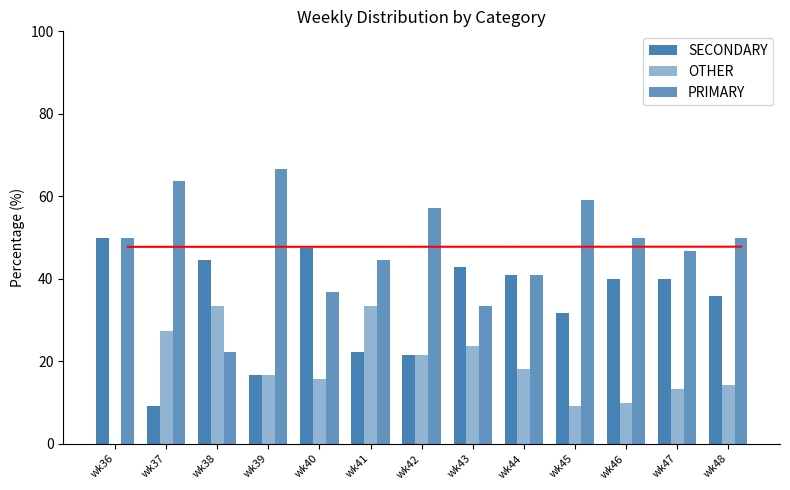

Reading left to right, extract all data points from this chart.

SECONDARY: 50.0	9.1	44.4	16.7	47.4	22.2	21.4	42.9	40.9	31.8	40.0	40.0	35.7
OTHER: 0.0	27.3	33.3	16.7	15.8	33.3	21.4	23.8	18.2	9.1	10.0	13.3	14.3
PRIMARY: 50.0	63.6	22.2	66.7	36.8	44.4	57.1	33.3	40.9	59.1	50.0	46.7	50.0